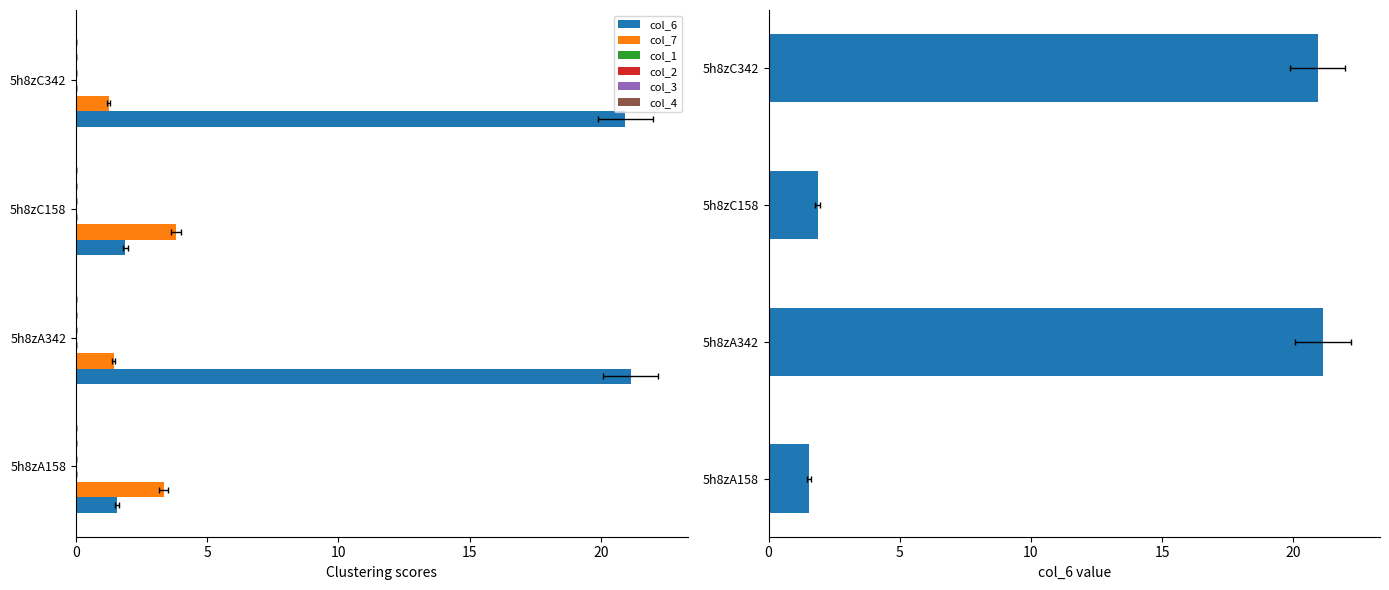

Which series has the largest range (max minus min)?

col_6